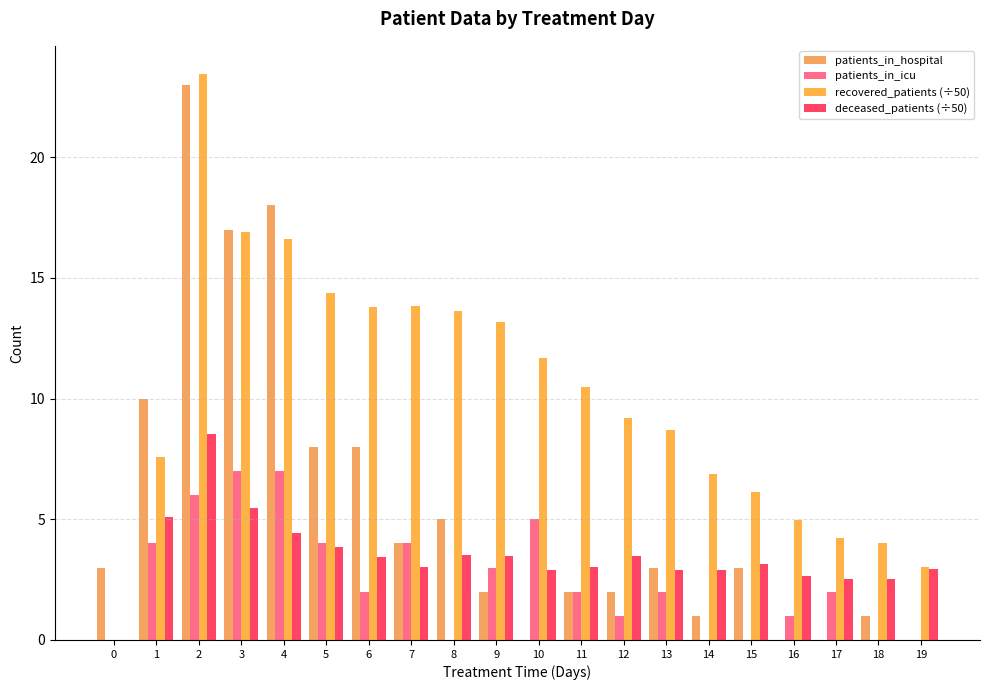

The value of deceased_patients (÷50) at 18 is 0.6. True or false?

False